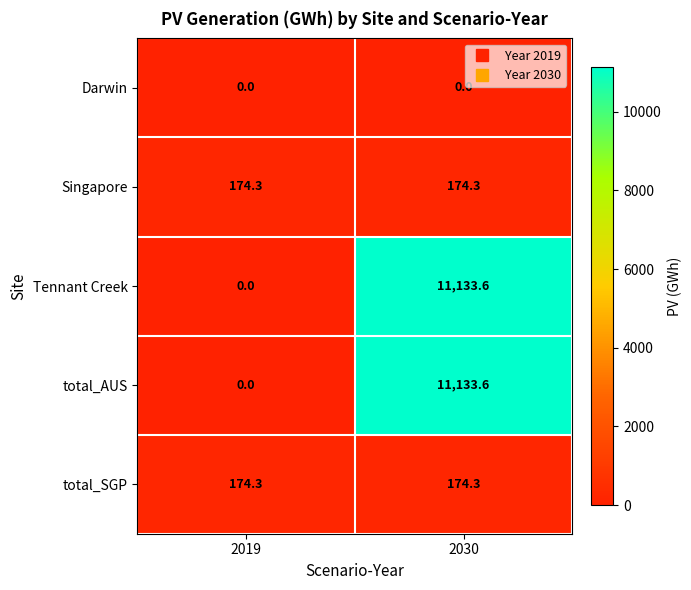

What is the greatest value displayed?

11133.6